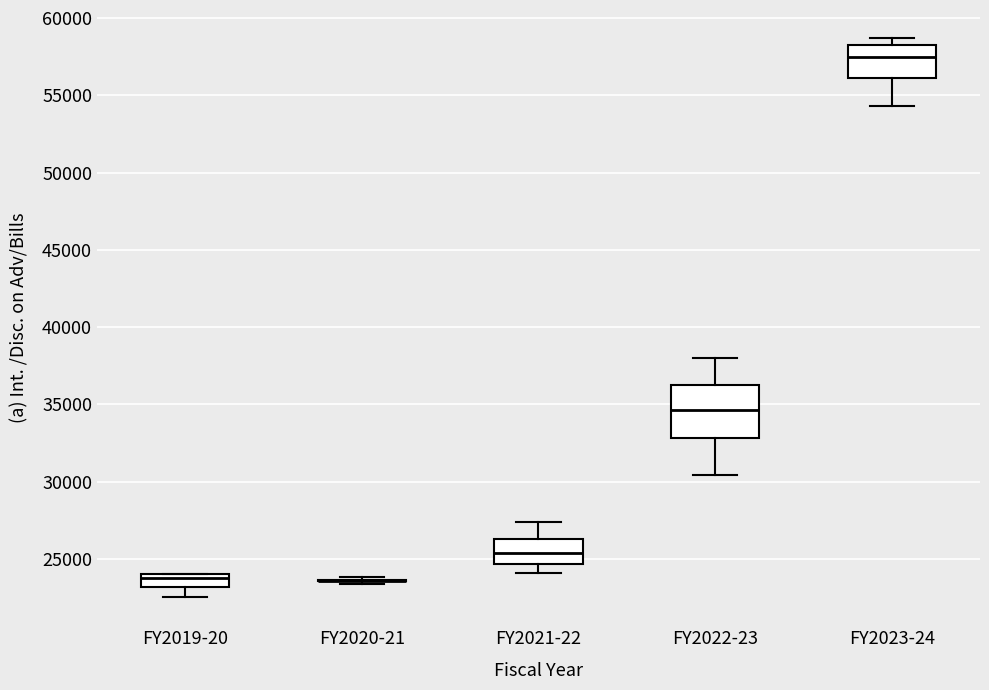

Comparing the boxes themselves (not the whiskers), which one is the tallest?

FY2022-23